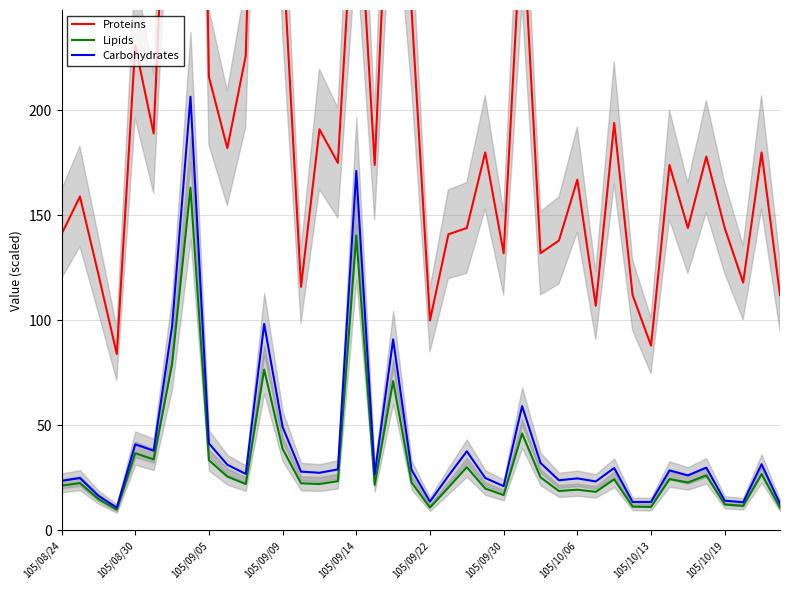

How many interior local peaks does the Lipids series have?

13